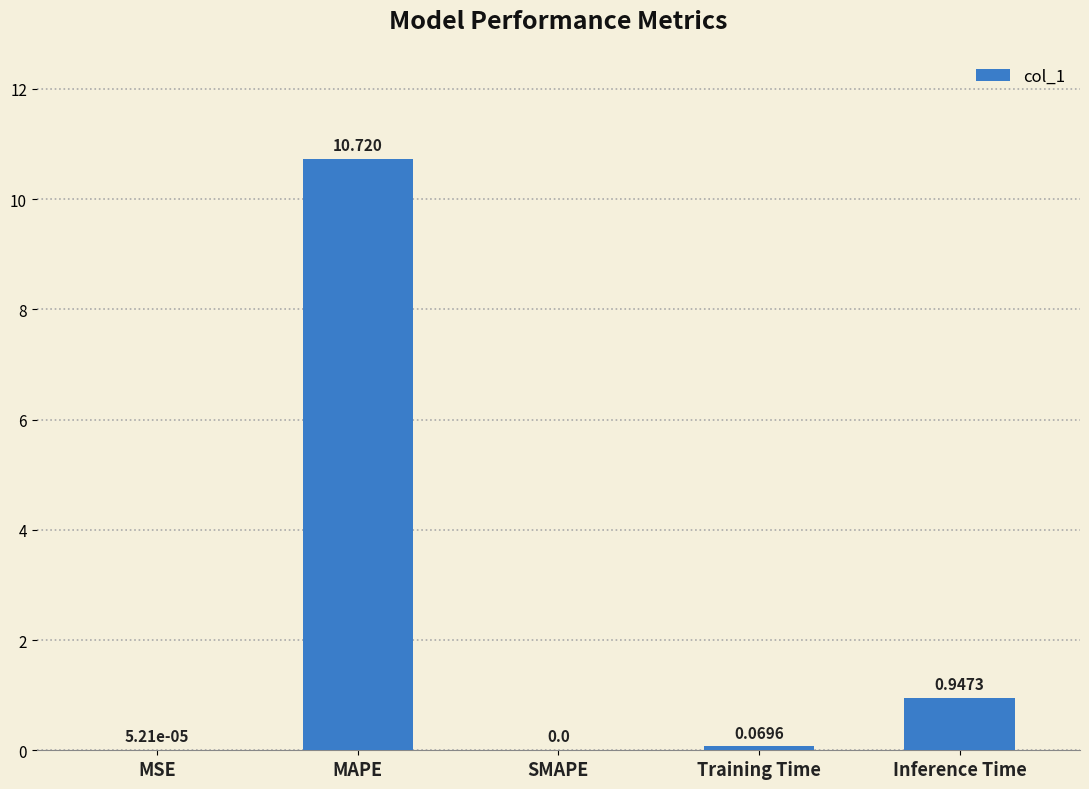

Where is the data nearest to the value 5?

Inference Time